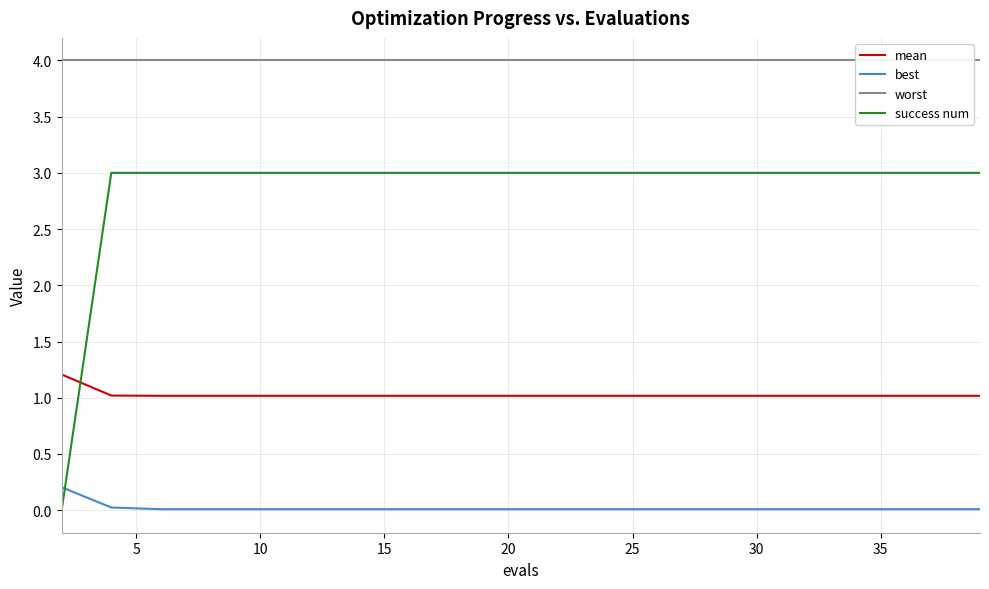

Is this an area chart (filled region under the line)?

No